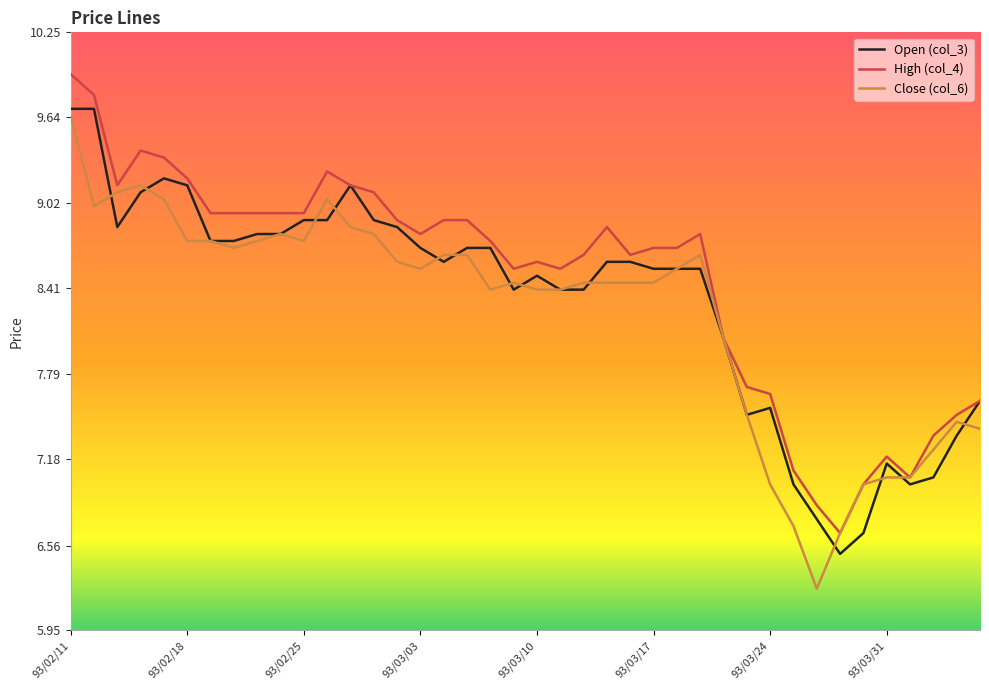

True or false: High (col_4) has a value of 15.8 at 93/02/18.

False